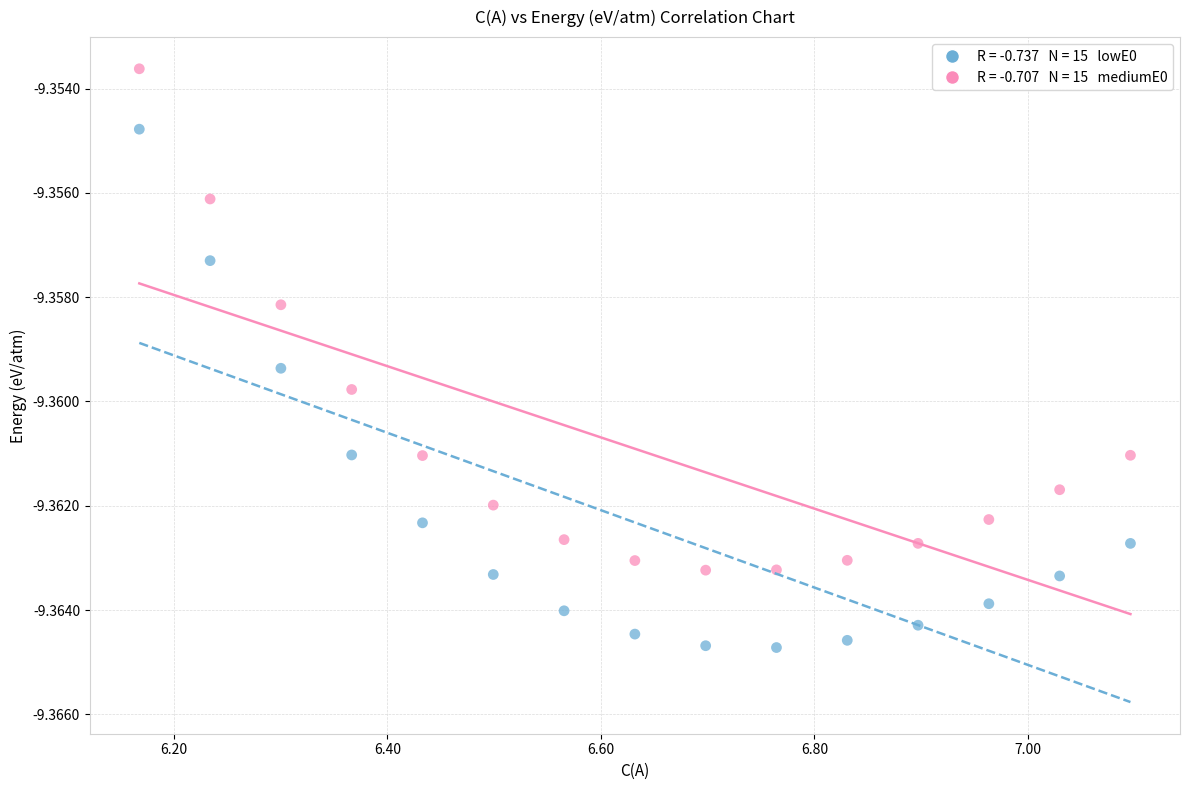

Across all data points, what is the range of X values (max minus min)?

0.9